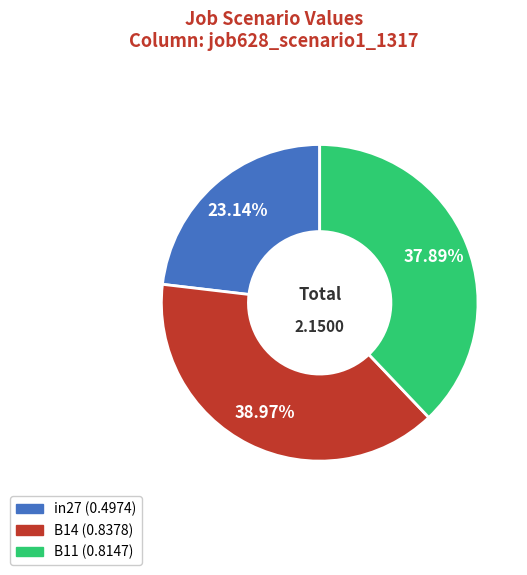

To the nearest percent, what portion does B14 represent?

39%